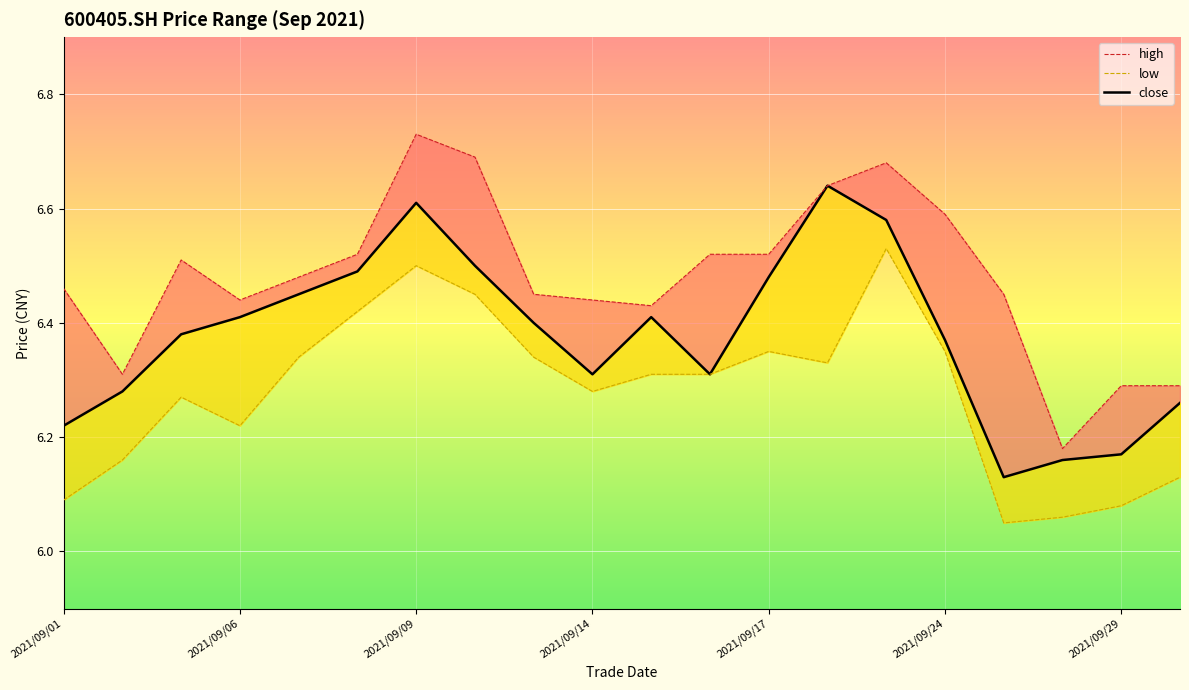

True or false: low and close intersect in this chart.

False